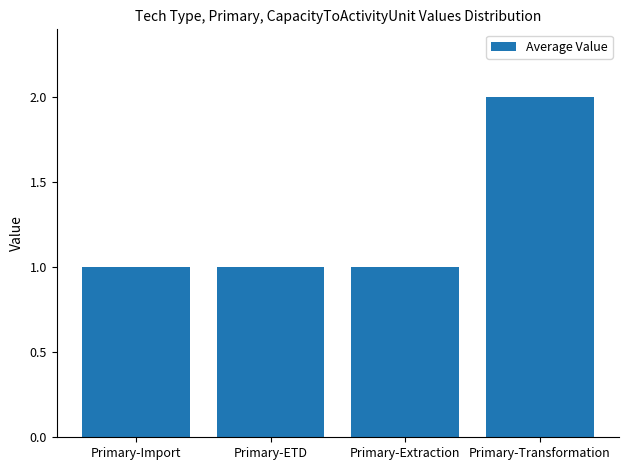

Which category has the highest value across all series?

Primary-Transformation